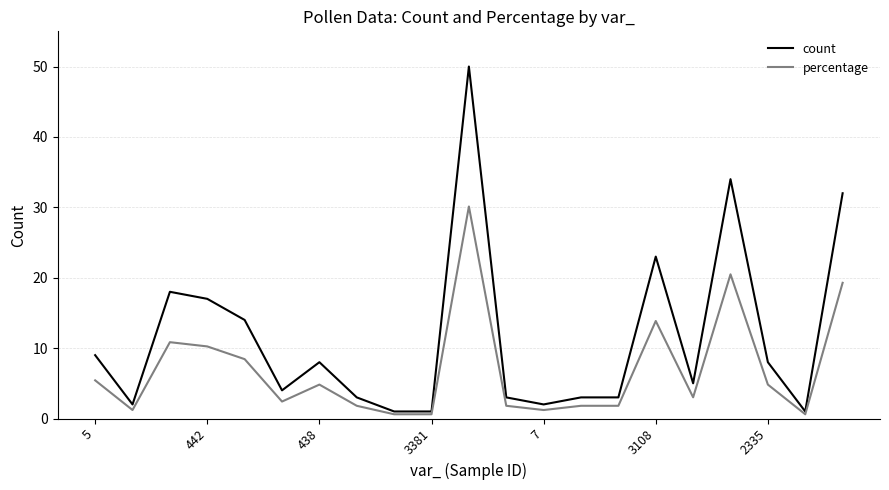

Which series has the largest total across all categories?

count